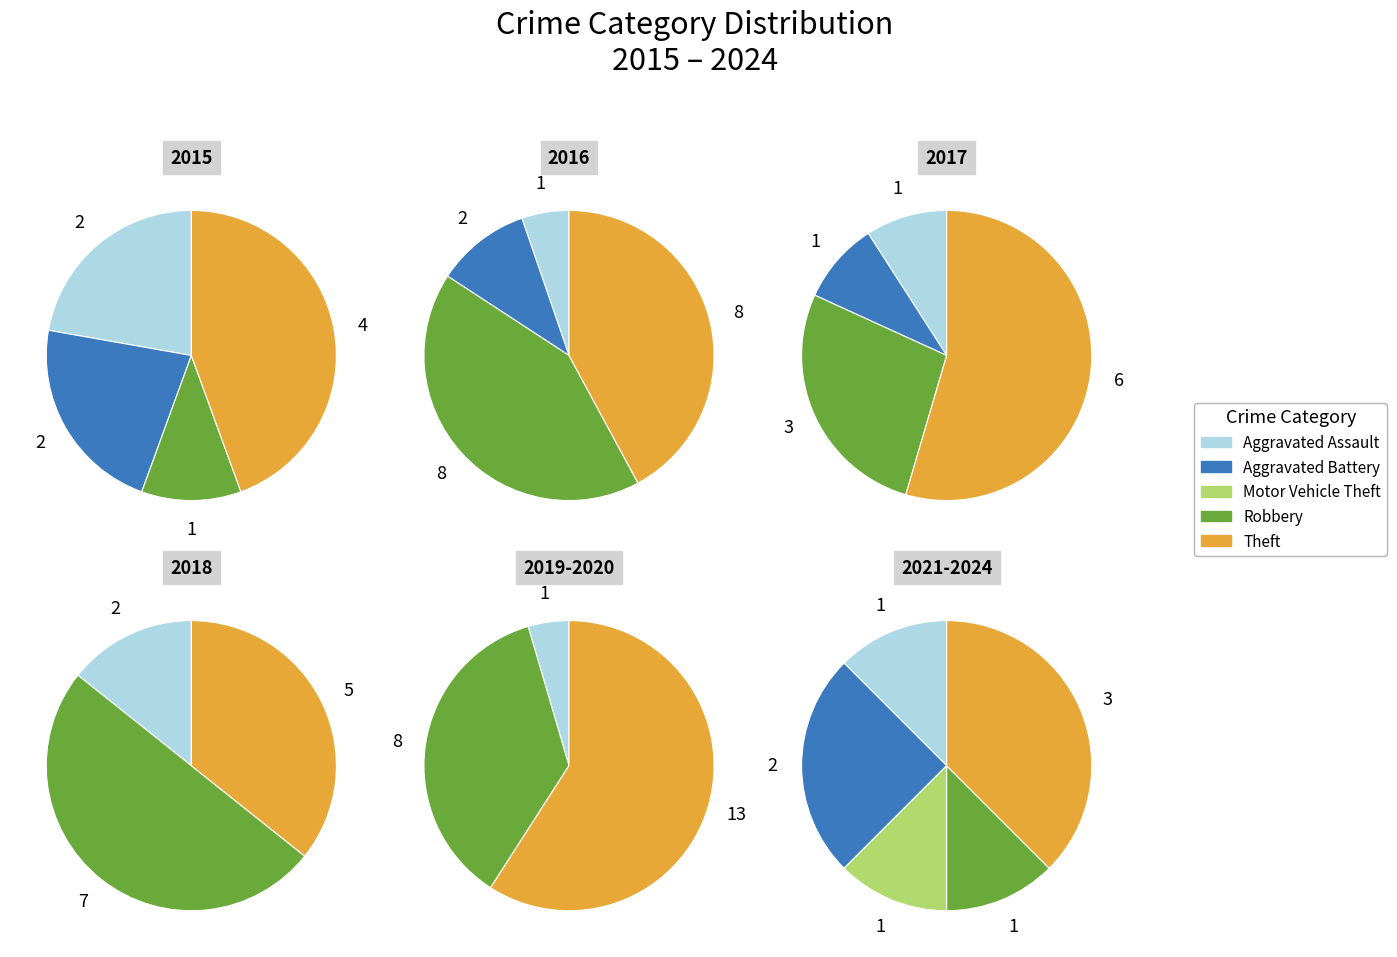

To the nearest percent, what is the difference between the largest and smallest slice percentages?

46%